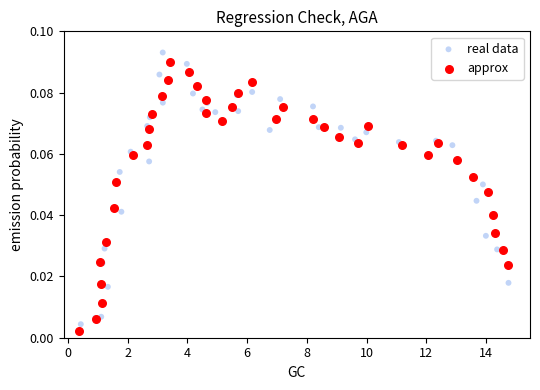

Which series reaches the minimum Y coordinate?

approx